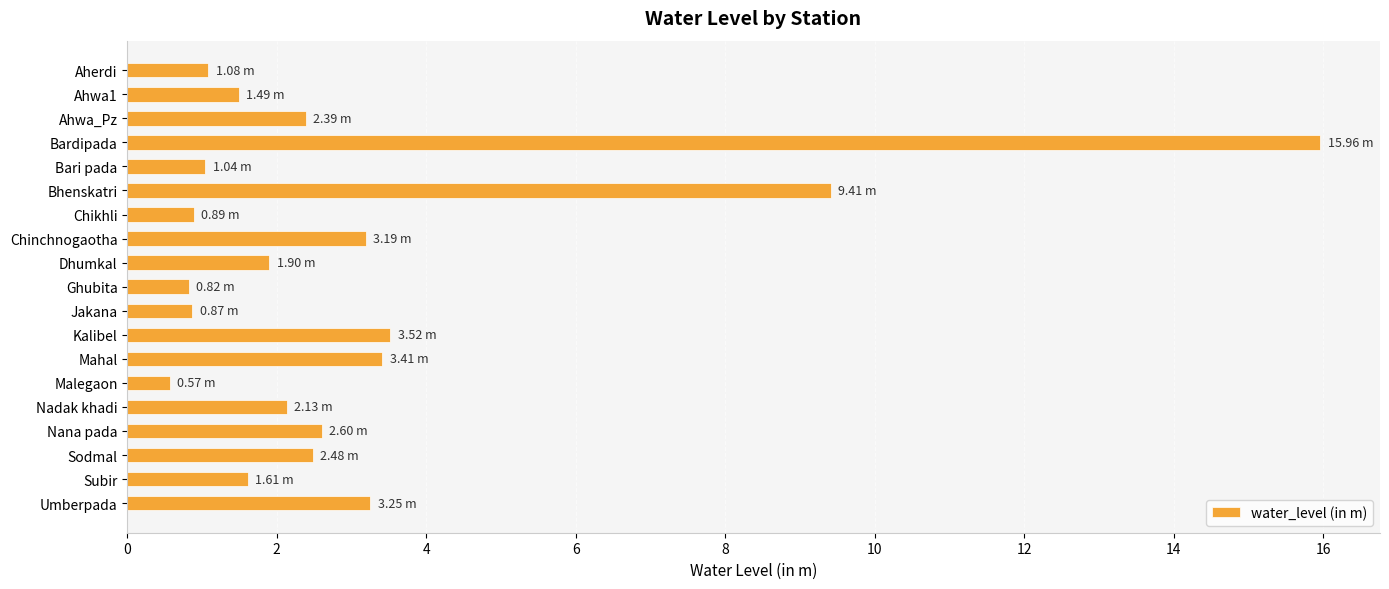

At which label is the value closest to 8?

Bhenskatri